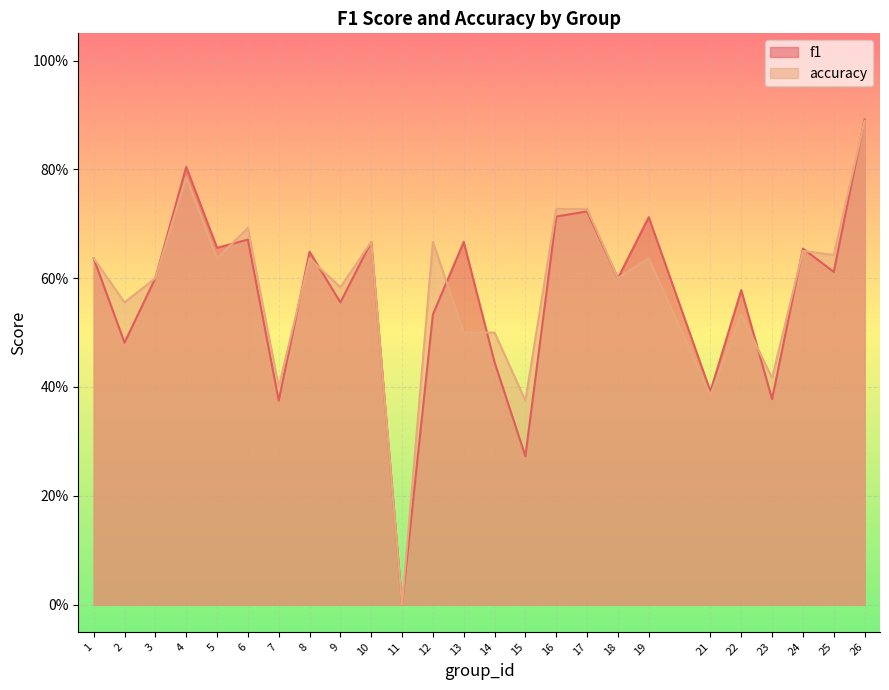

What is the spread (max minus min) of values at 19?

0.1